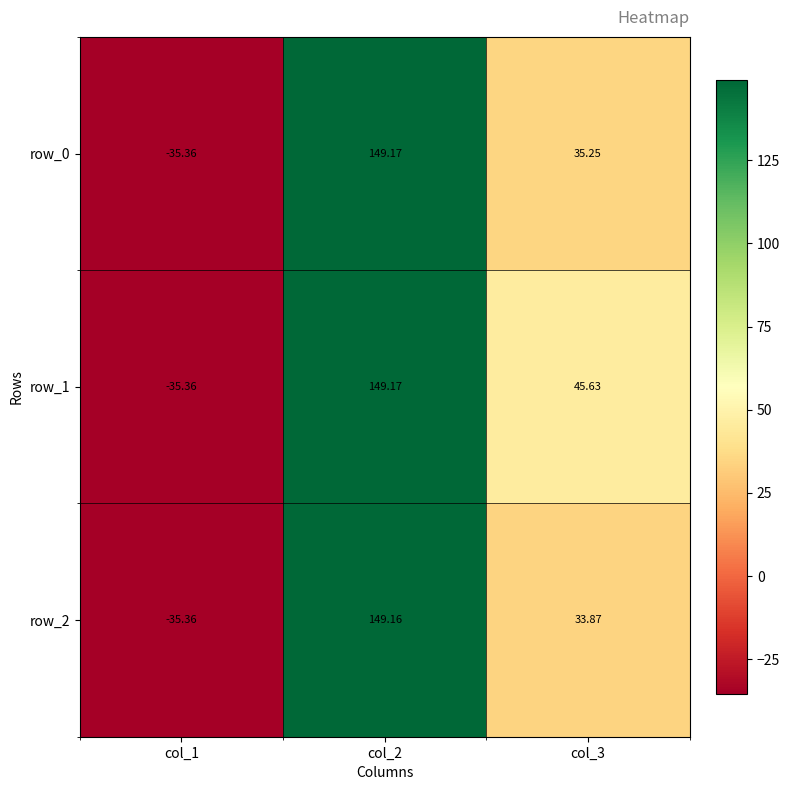

Is the value of row_2 at col_1 greater than the value of row_0 at col_2?

No